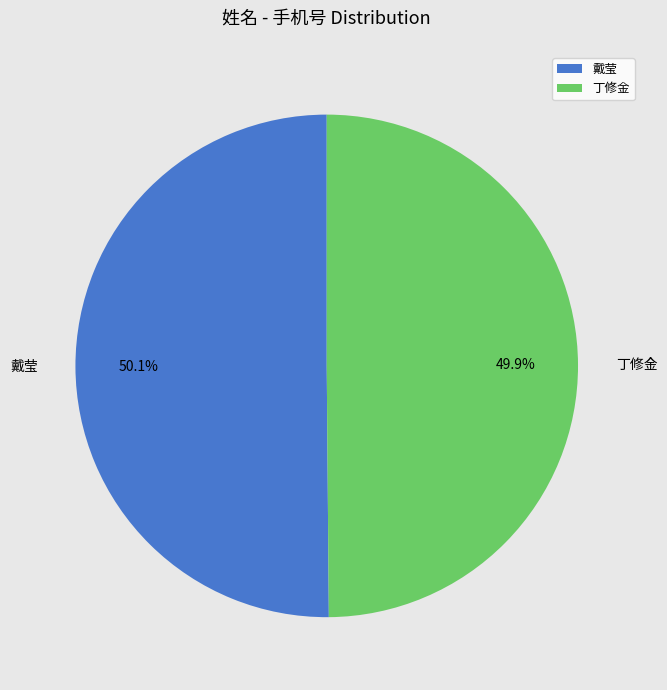

What portion of the pie excludes 丁修金?

50.1%